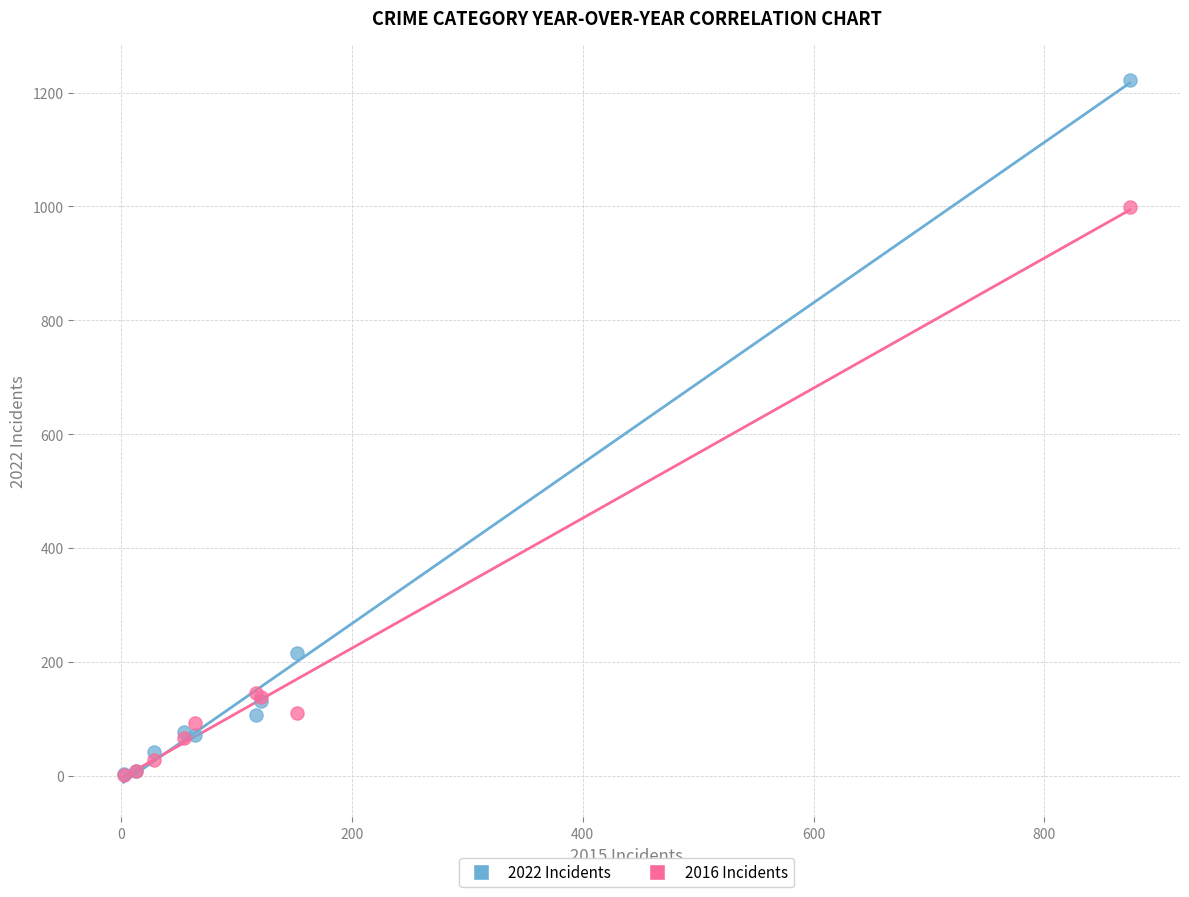

In the 2016 Incidents series, what Y value is closest to 500?

145